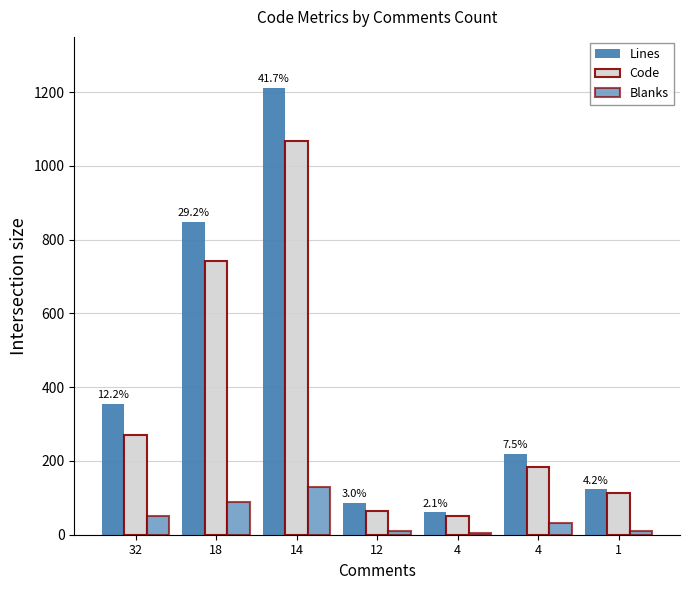

Which has a higher value, 4 or 1?

4